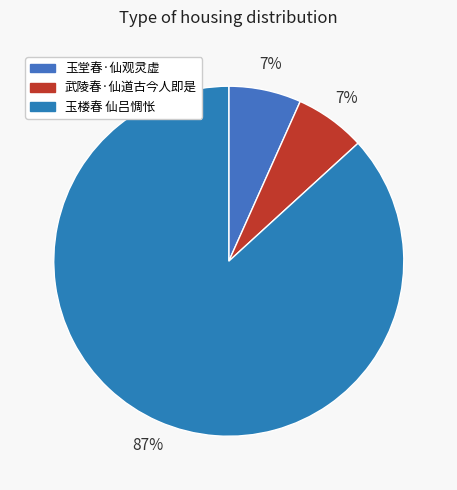

Is there any slice that represents more than half of the pie?

Yes